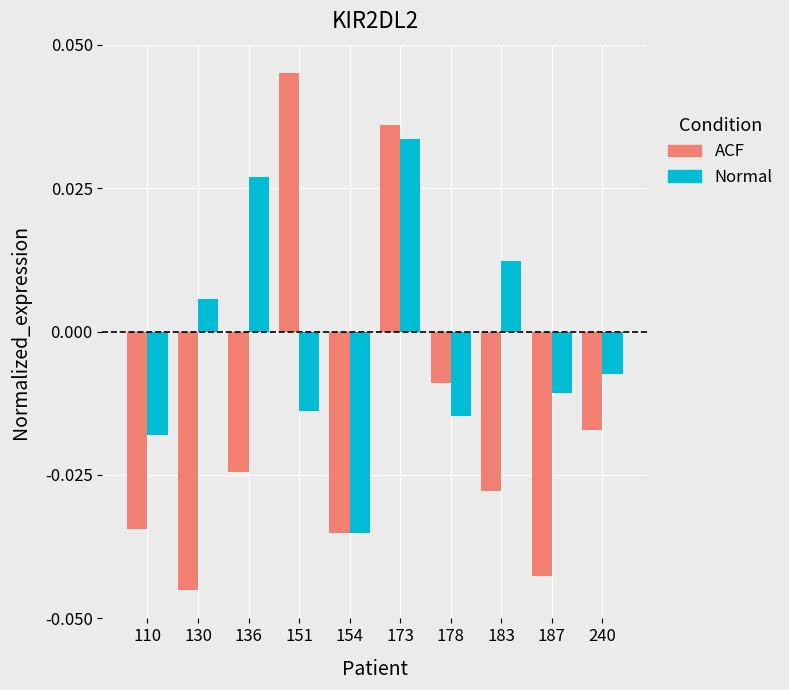

Which series has the largest total across all categories?

Normal